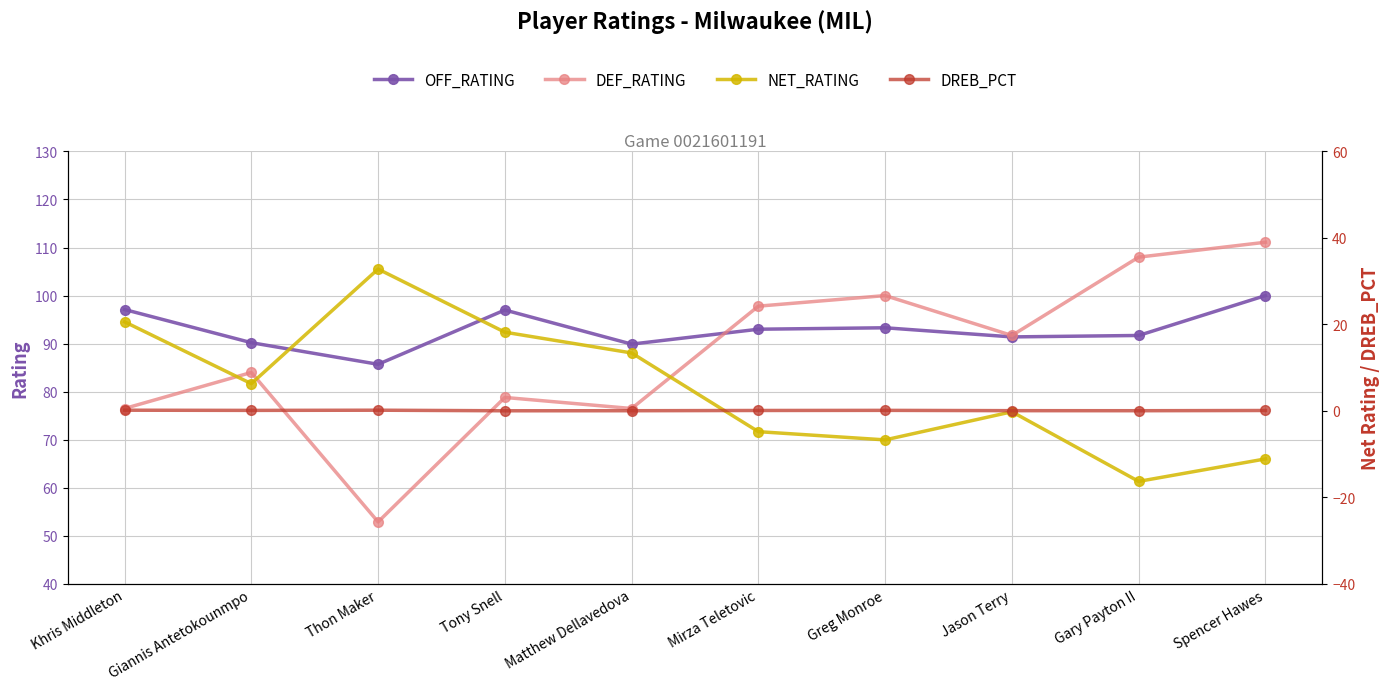

What position from the right is Gary Payton II?

2